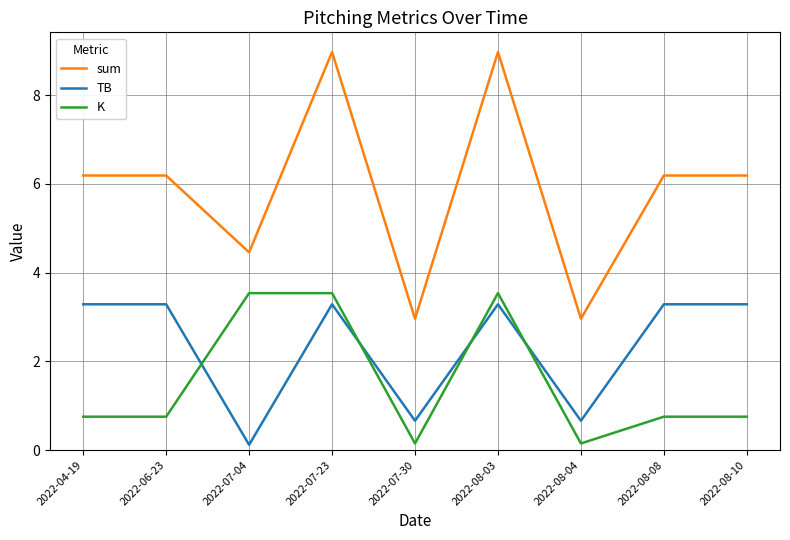

Count the number of categories in the chart.

9